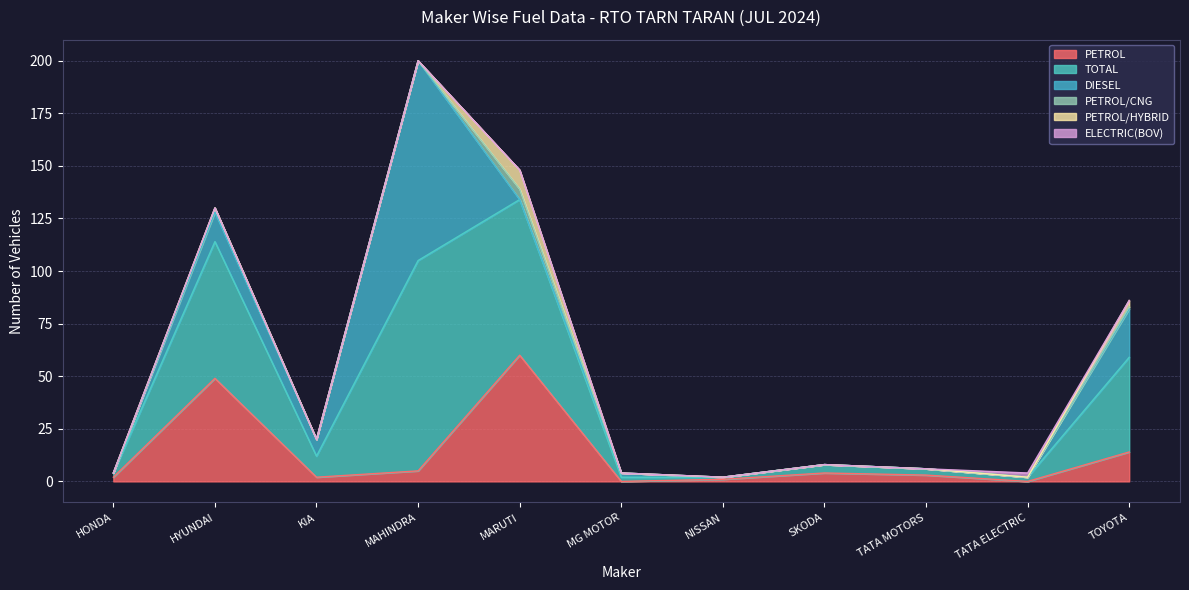

Rank the categories by TOTAL value from lowest to highest.

NISSAN, HONDA, MG MOTOR, TATA ELECTRIC, TATA MOTORS, SKODA, KIA, TOYOTA, HYUNDAI, MARUTI, MAHINDRA